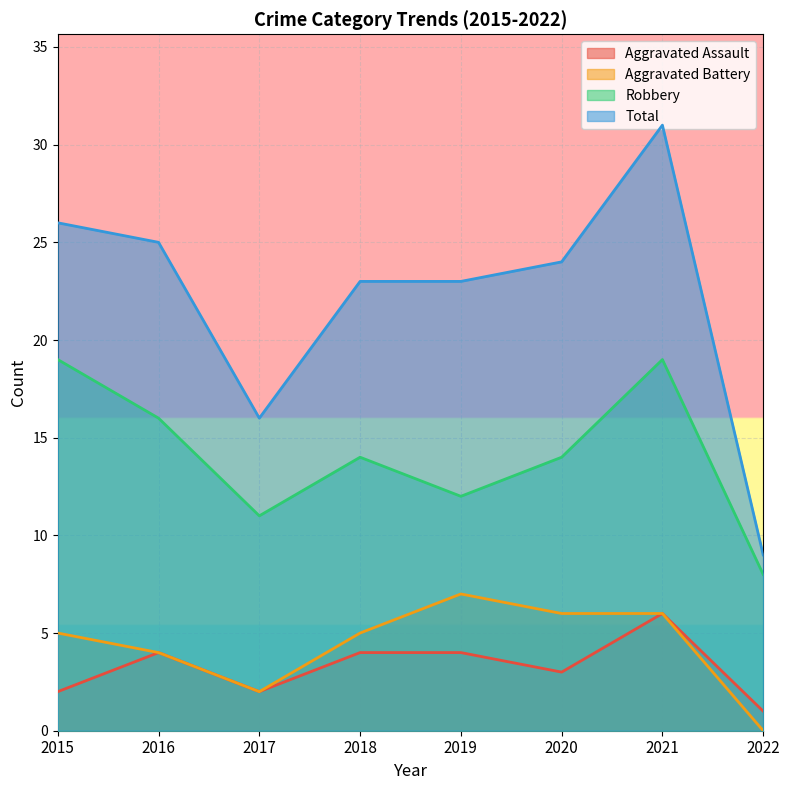

The Robbery series shows 7 at 2017. True or false?

False